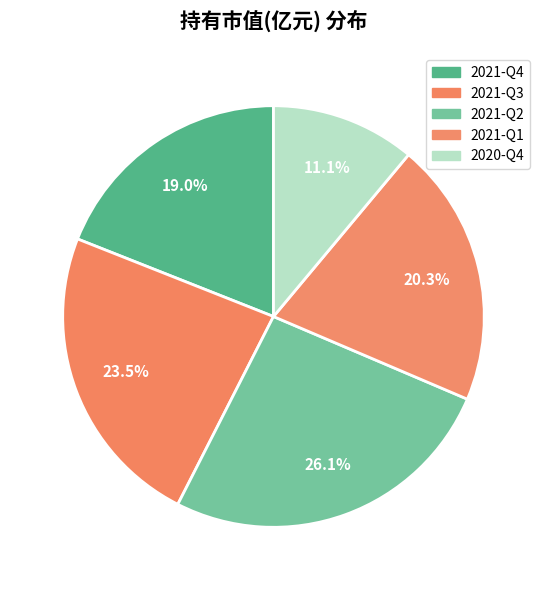

Does any single category account for the majority?

No